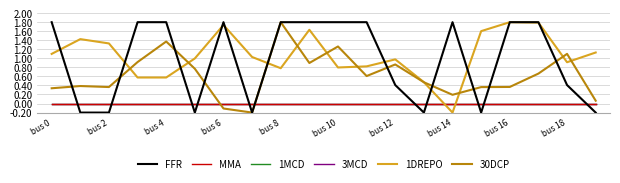

Rank the categories by 3MCD value from highest to lowest.

bus 0, bus 2, bus 4, bus 6, bus 8, bus 10, bus 12, bus 14, bus 16, bus 18, 10, 11, 12, 13, 14, 15, 16, 17, 18, 19